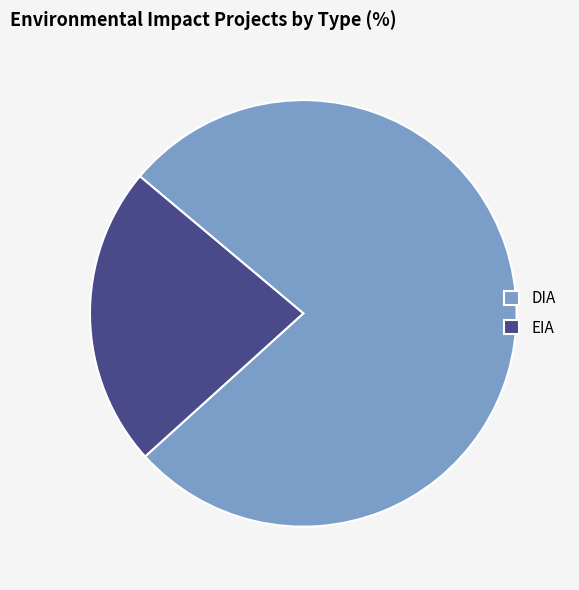

True or false: DIA accounts for 77% of the total.

True